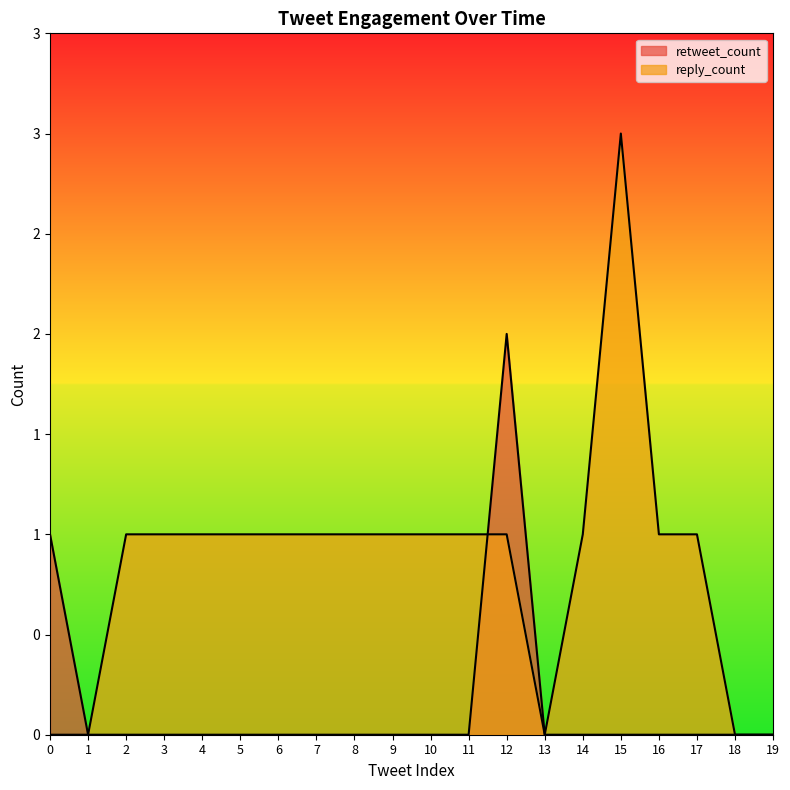

What is the difference between the maximum and minimum values in the retweet_count series?

2